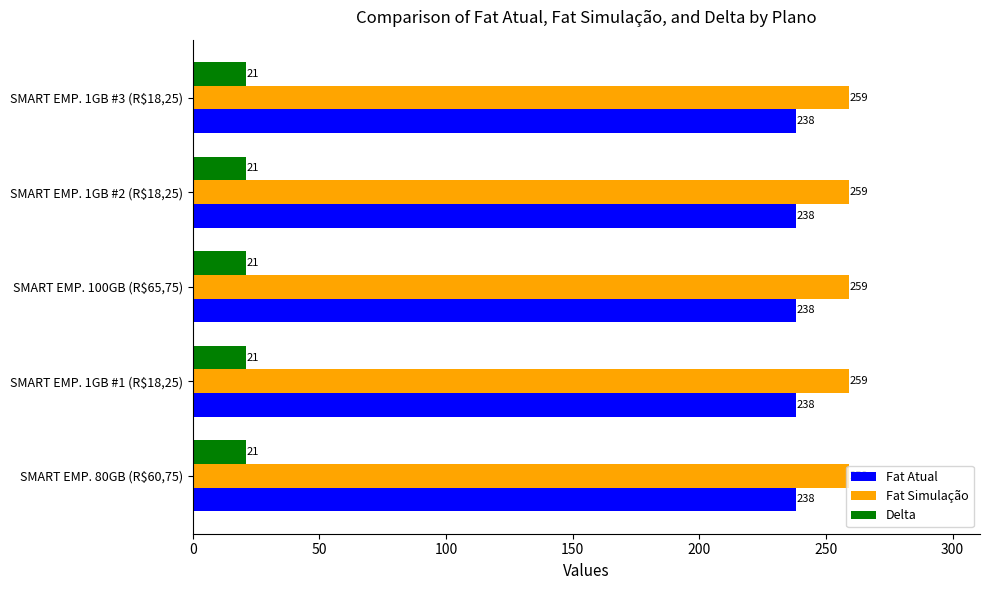

Rank the series by their maximum value, from lowest to highest.

Delta, Fat Atual, Fat Simulação